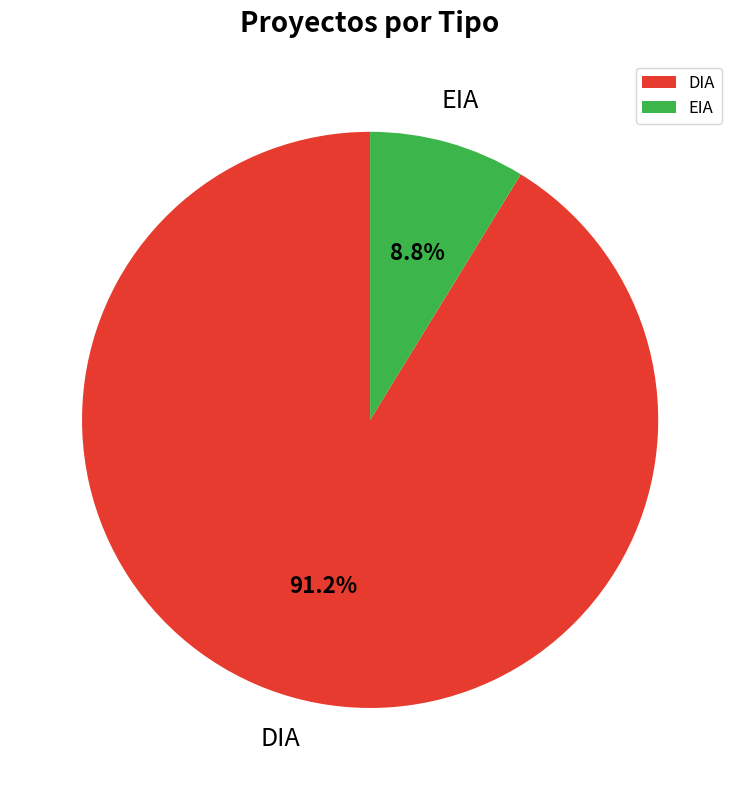

How many slices are in this pie chart?

2